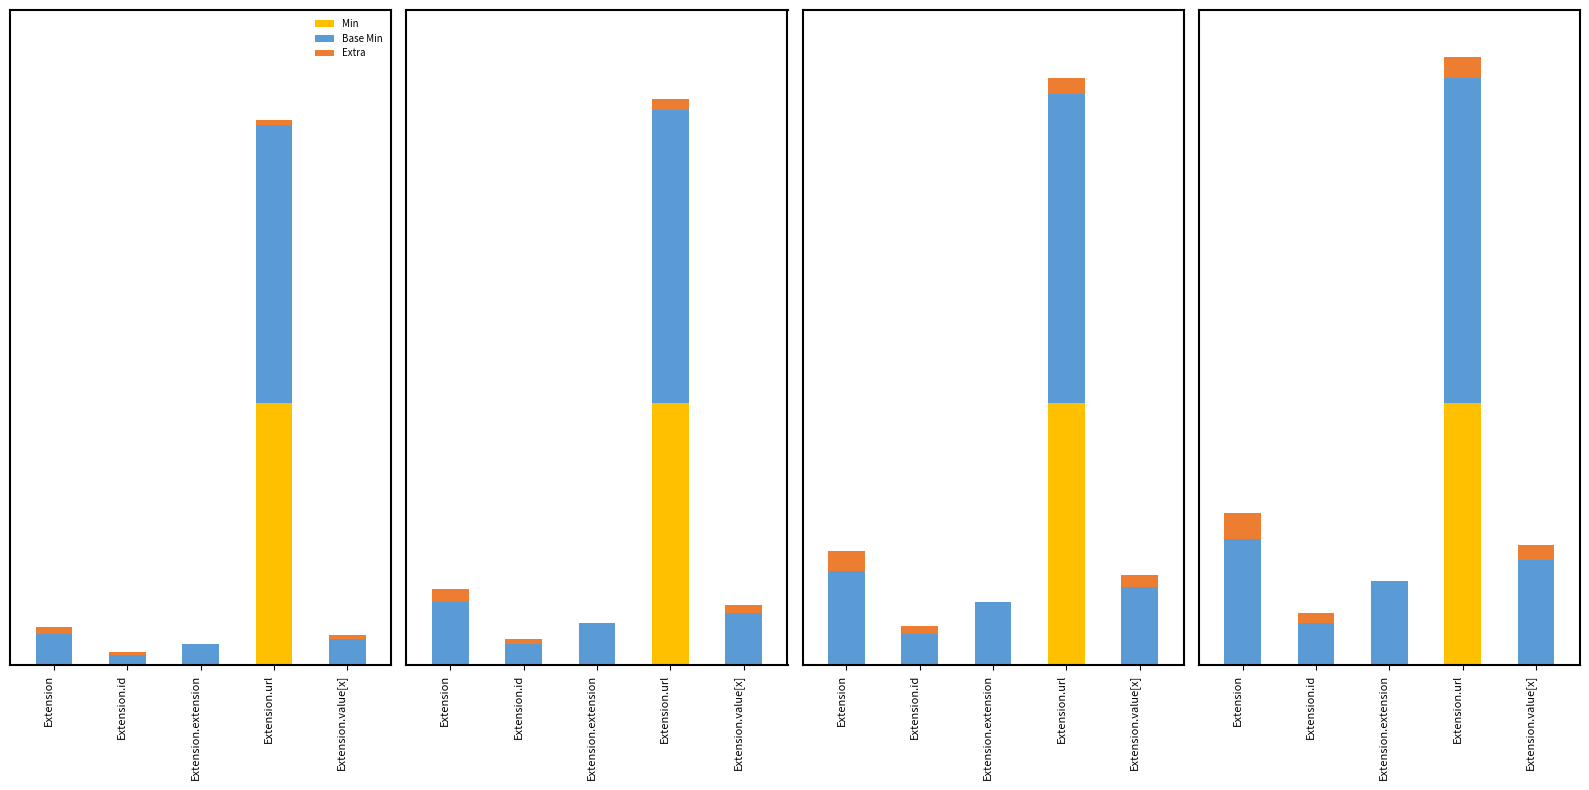

At which label is Base Min closest to 0?

Extension.id